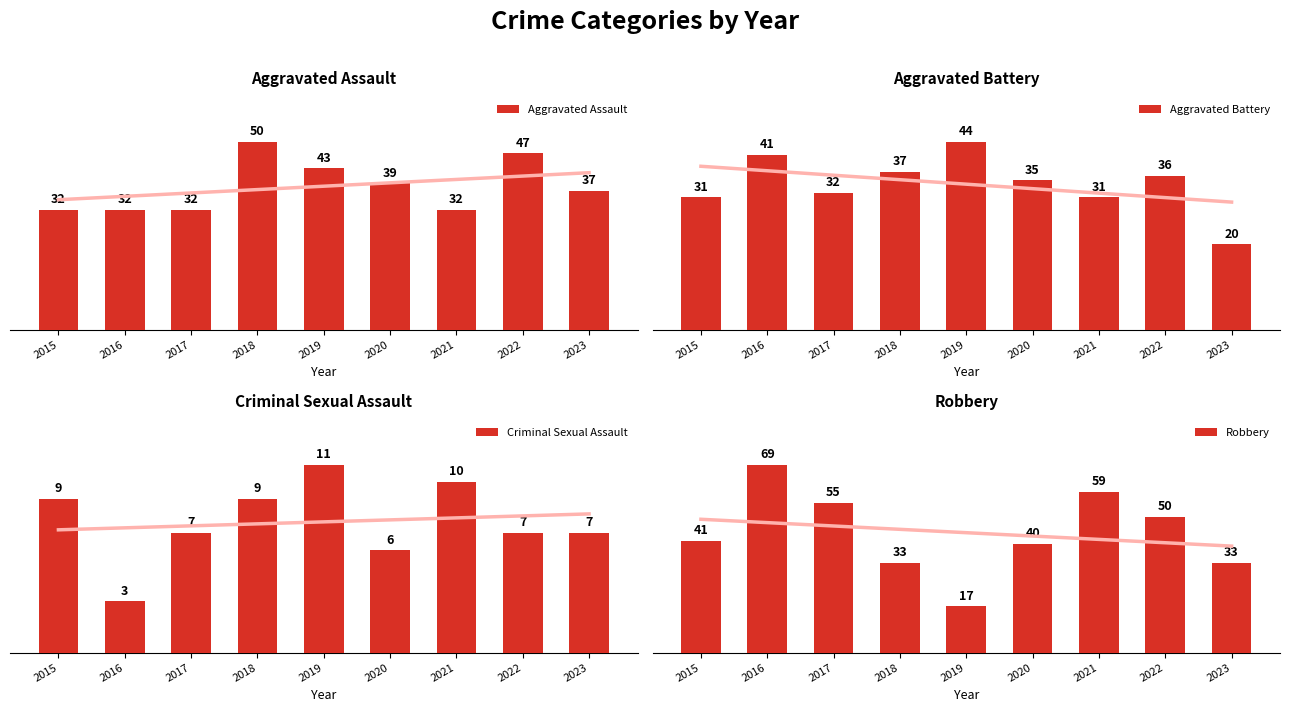

Which category has the lowest value in the Robbery series?

2019